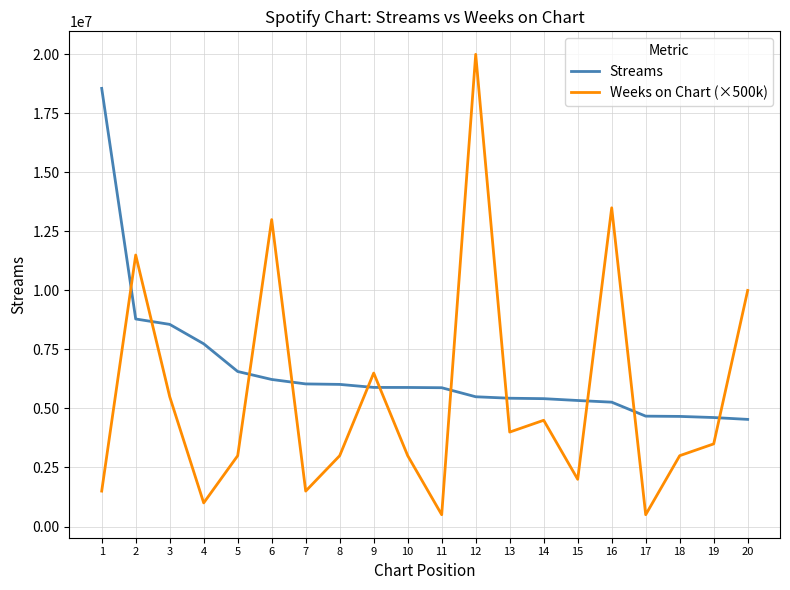

What is the spread (max minus min) of values at 20?

5462748